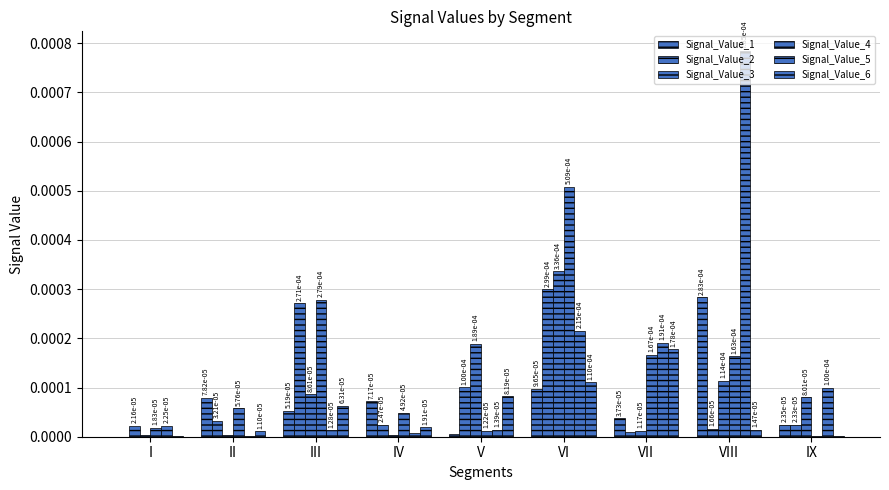

The Signal_Value_4 series shows 0.0 at VII. True or false?

True